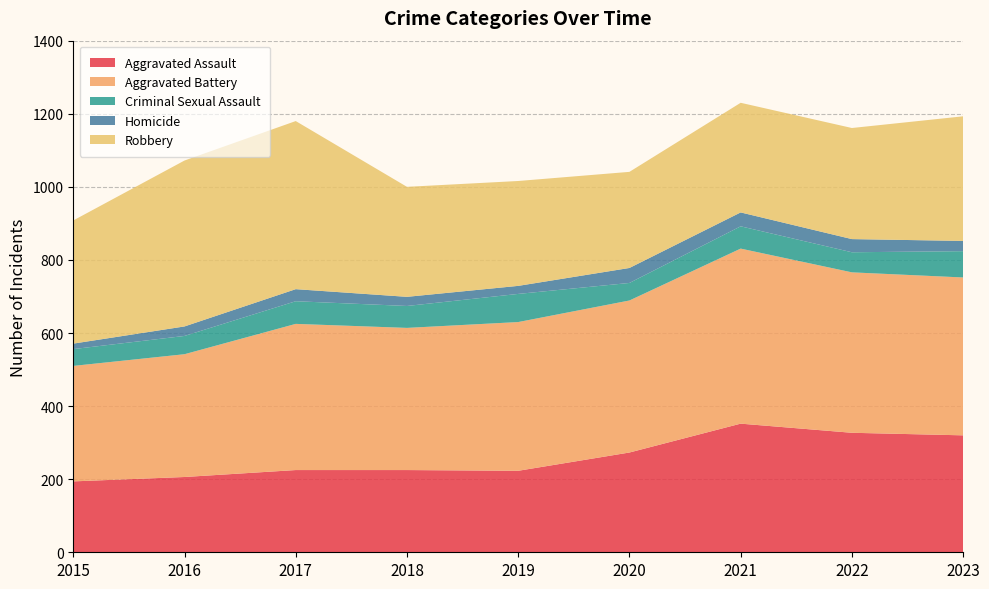

Reading right to left, transcribe all the data shown in this chart.

Aggravated Assault: 2023=320	2022=327	2021=352	2020=273	2019=223	2018=225	2017=225	2016=206	2015=194
Aggravated Battery: 2023=432	2022=439	2021=479	2020=416	2019=407	2018=389	2017=400	2016=336	2015=316
Criminal Sexual Assault: 2023=72	2022=55	2021=61	2020=48	2019=77	2018=60	2017=62	2016=50	2015=46
Homicide: 2023=28	2022=36	2021=38	2020=41	2019=22	2018=25	2017=33	2016=26	2015=15
Robbery: 2023=341	2022=304	2021=300	2020=263	2019=287	2018=301	2017=460	2016=454	2015=337